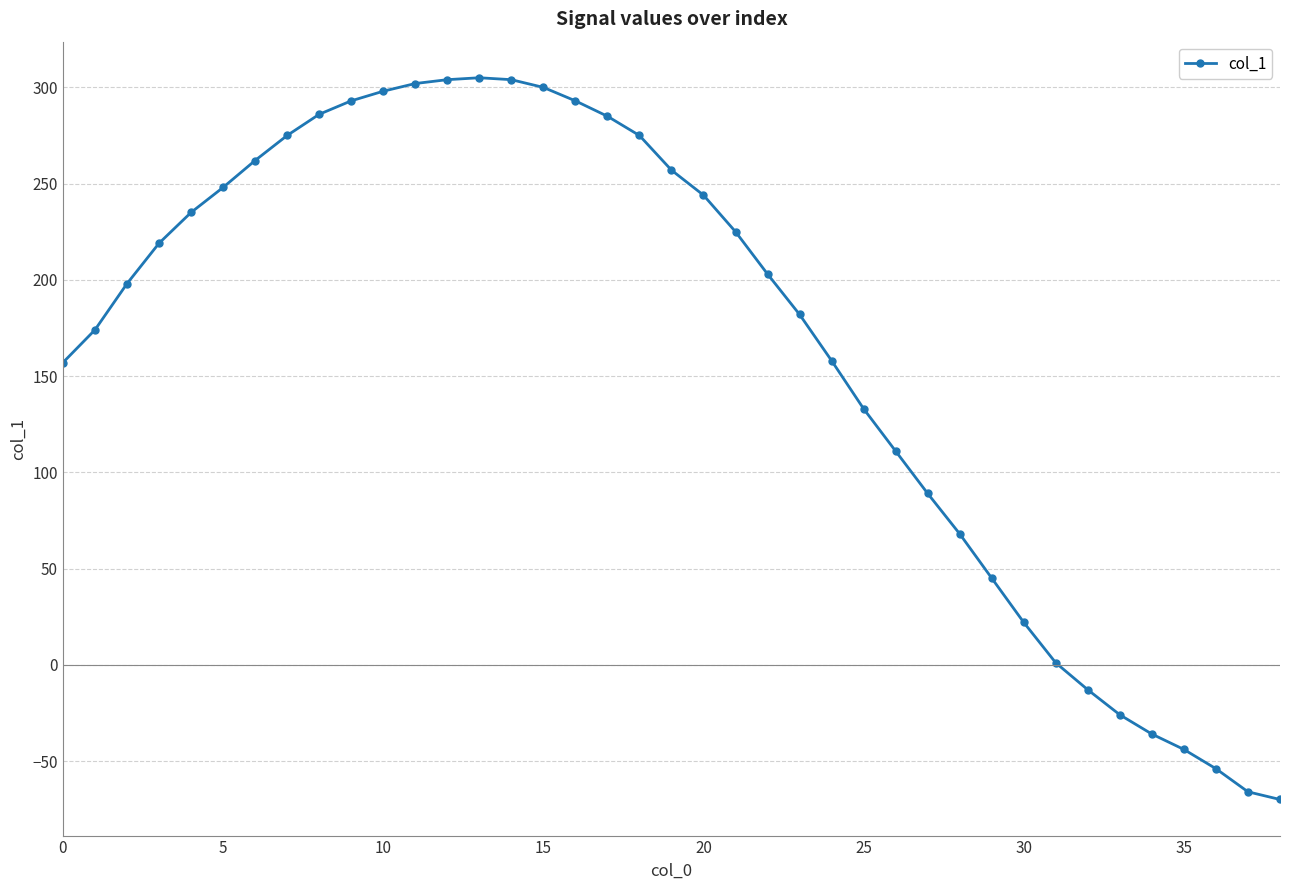

What is the value of the 37th point from the left?

-54